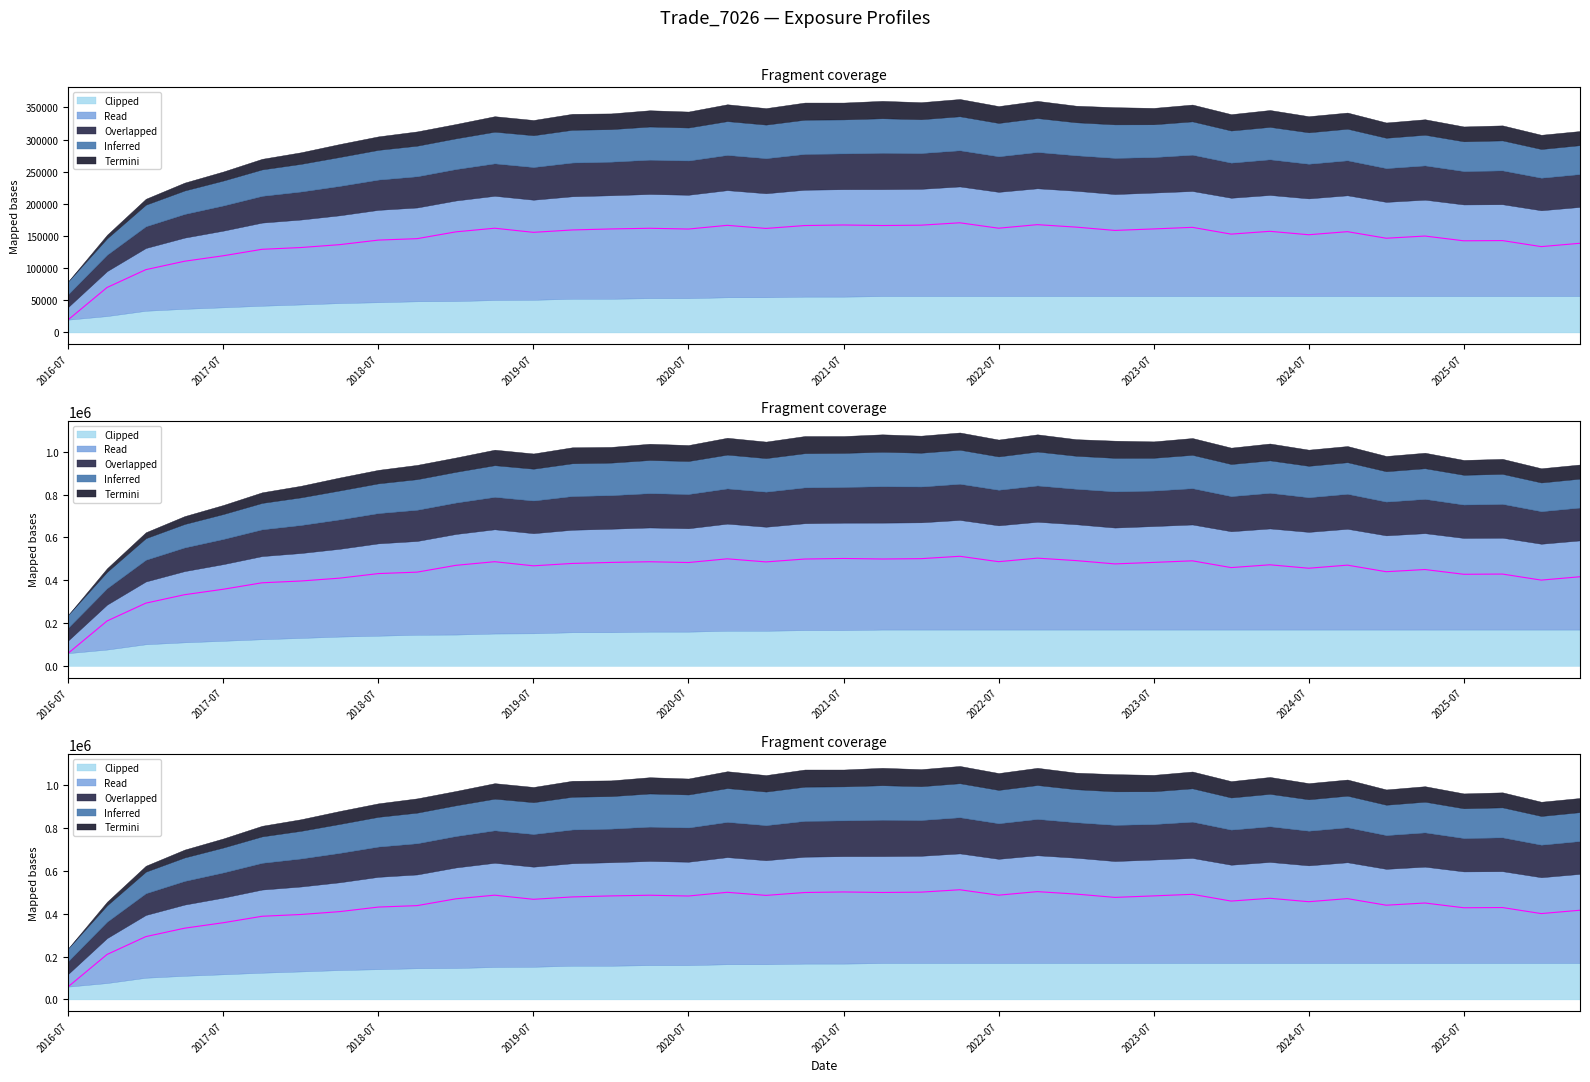

At which category is the sum across all series the highest?

2022-04-06